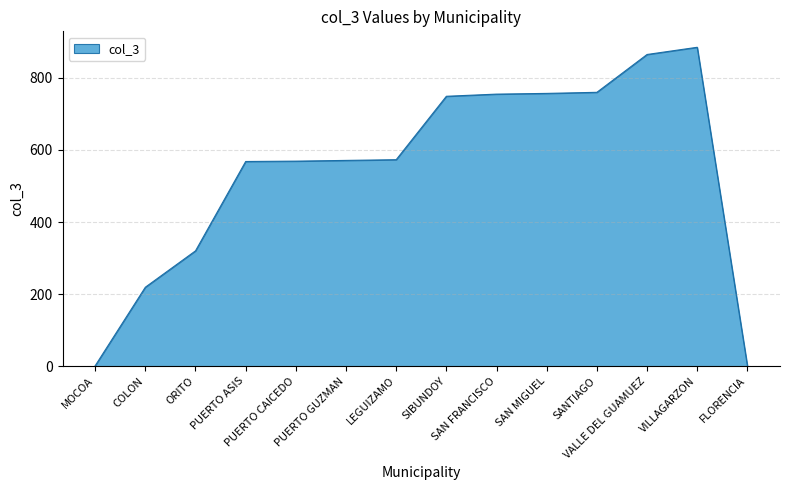

What is the difference between the maximum and minimum values?

884